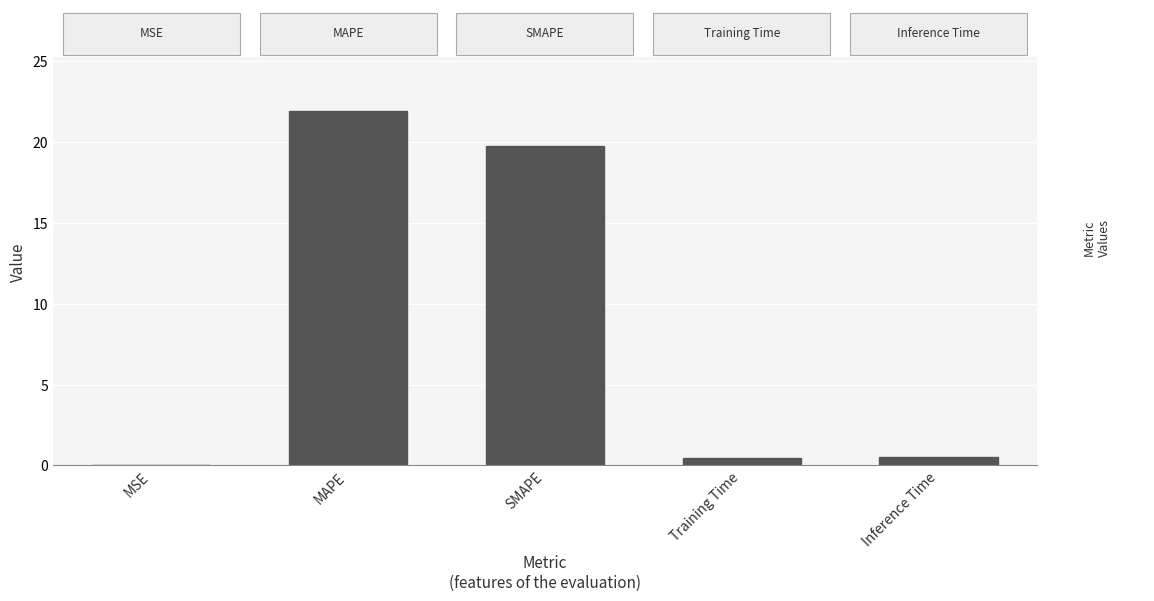

Are the bars horizontal?

No